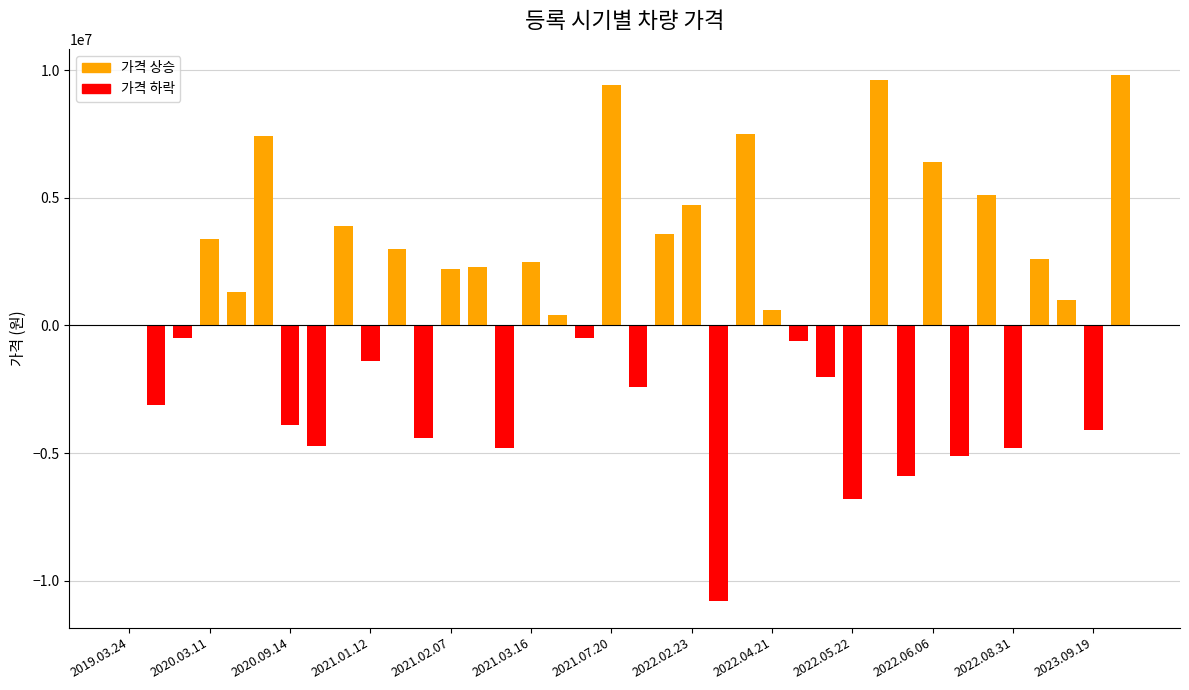

Are the bars horizontal?

No